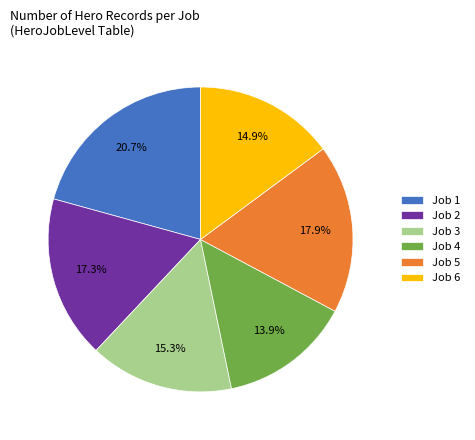

Which category has the smallest portion of the pie?

Job 4